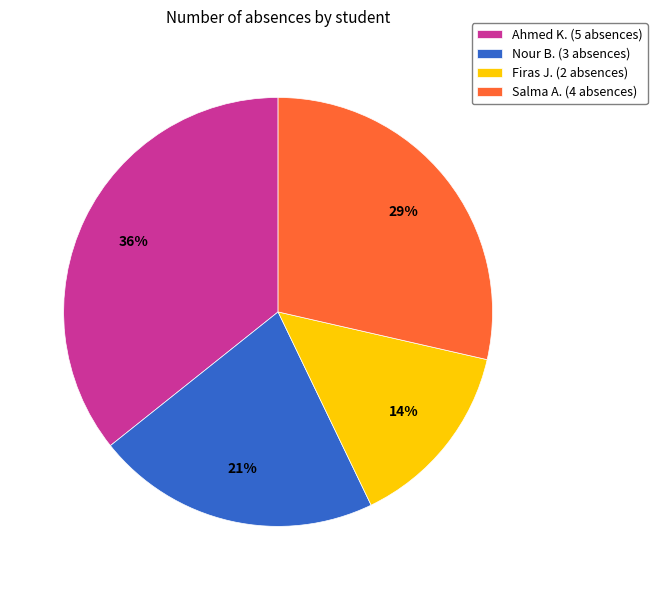

Count the number of slices in the pie.

4